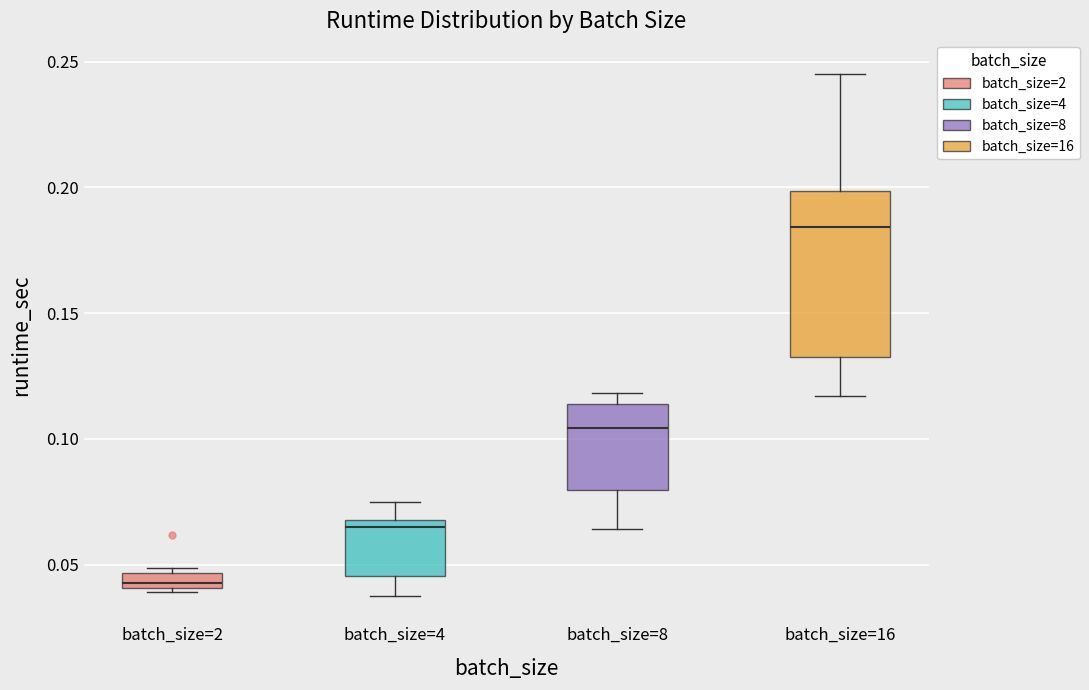

Which box has the highest median line?

batch_size=16